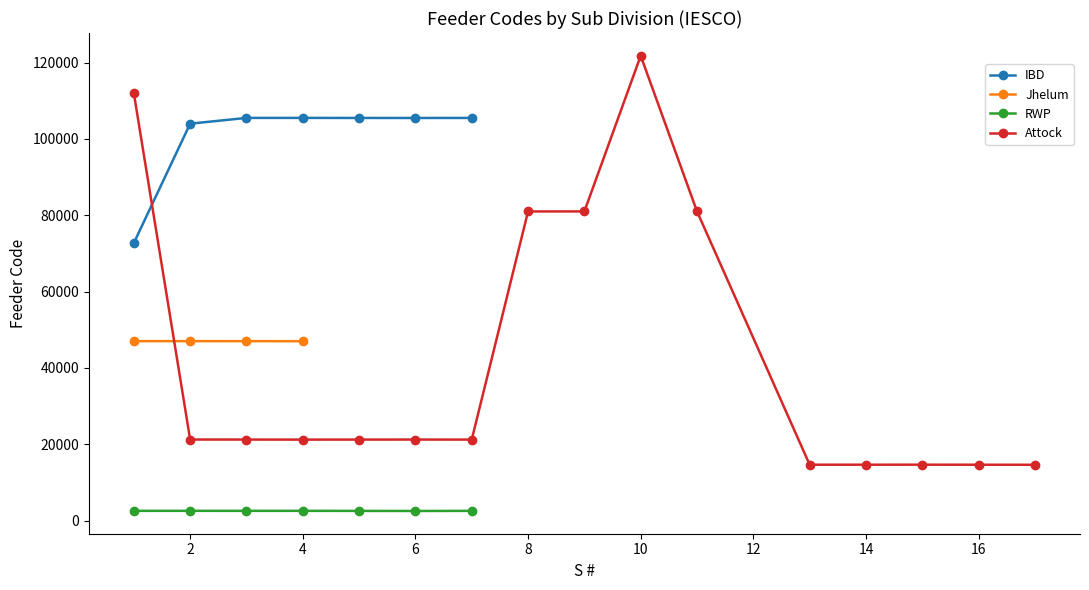

At how many categories does at least one series exceed 13329?

16